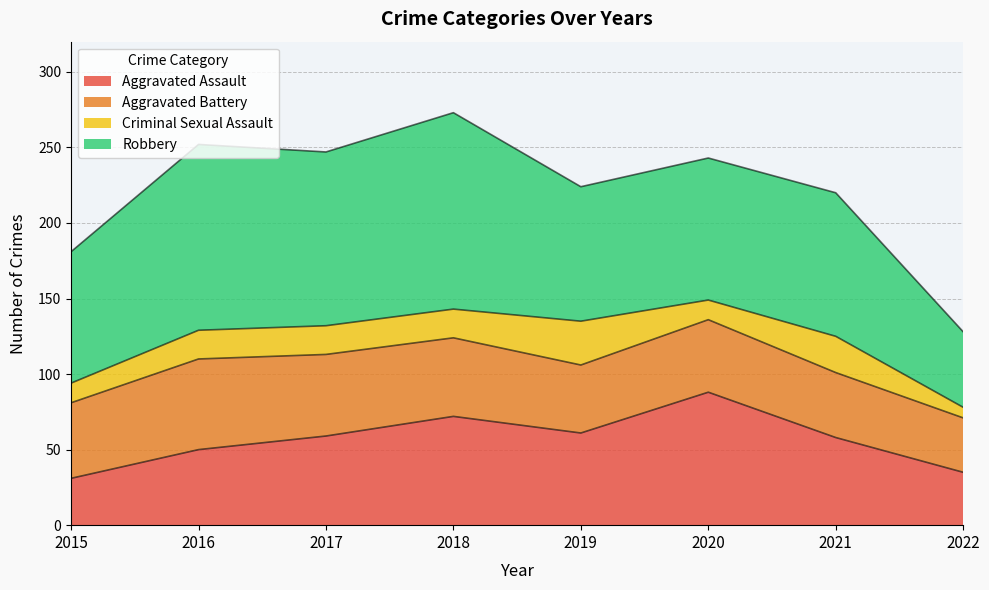

What value does the Aggravated Battery series have at 2015, to the nearest 10?

50